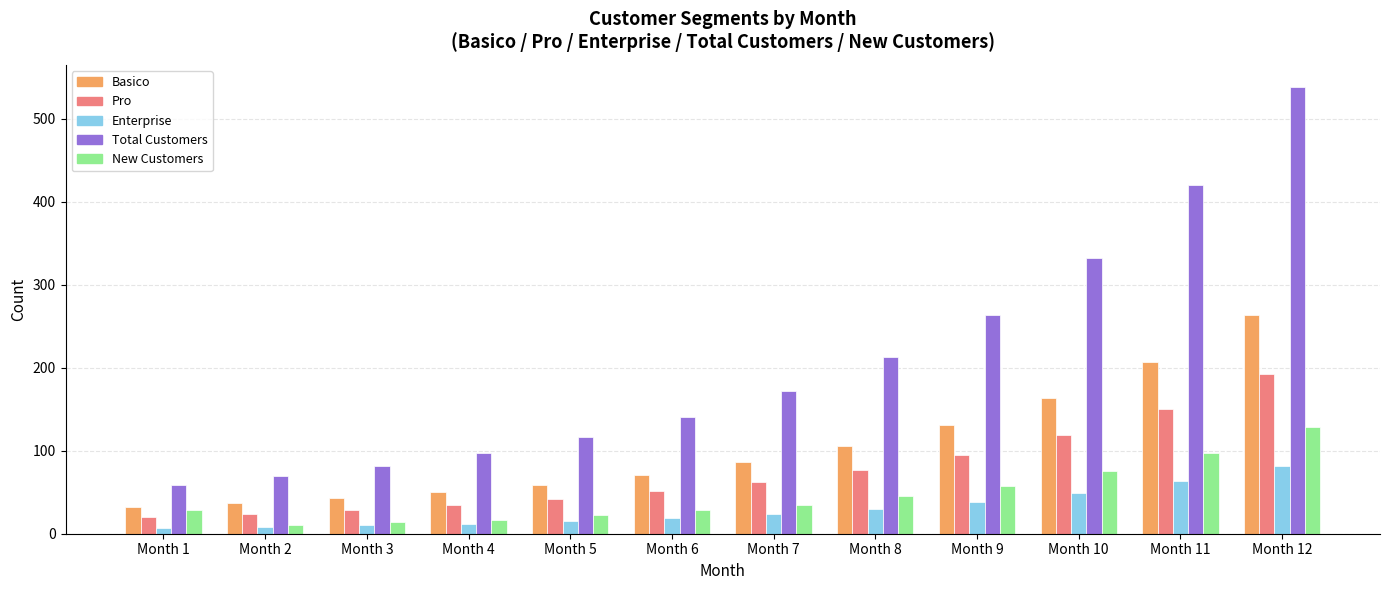

What is the maximum value shown in the chart?

538